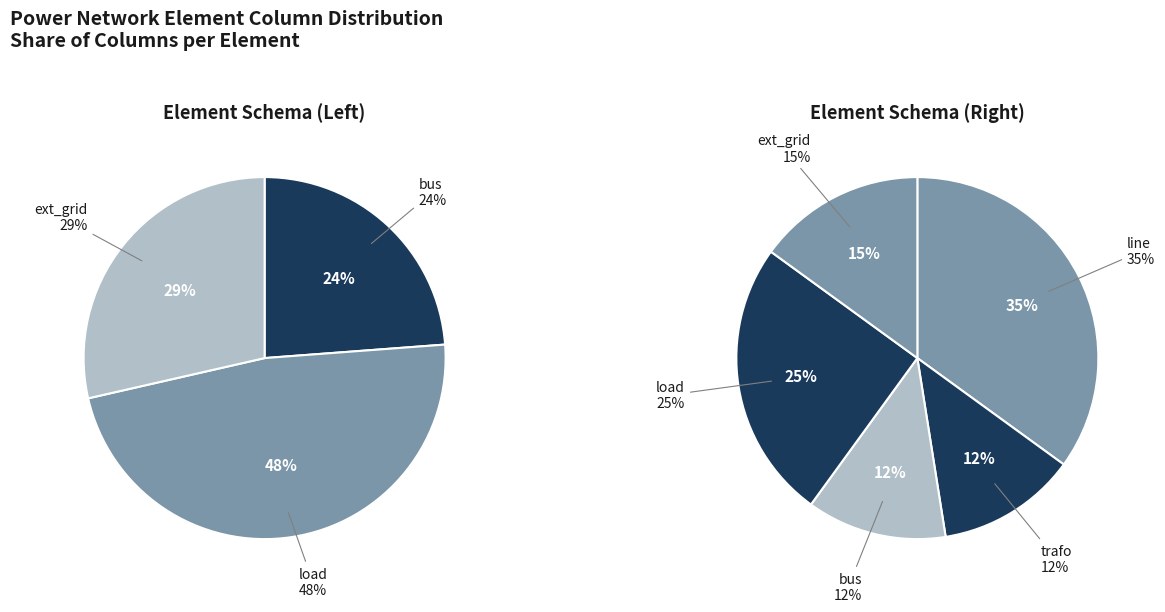

Count the number of slices in the pie.

5